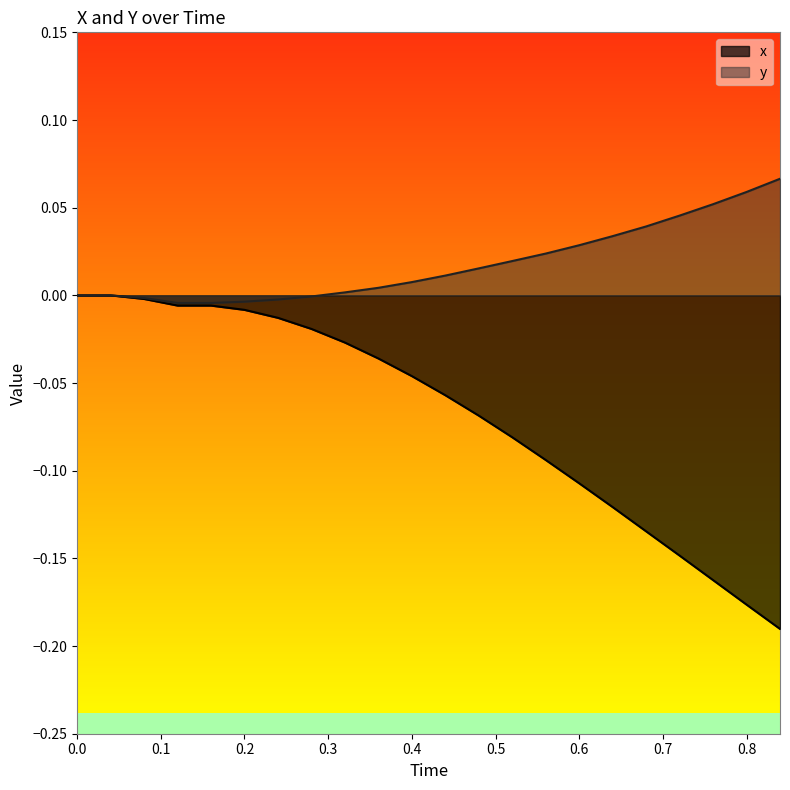

How many lines are shown in the chart?

2